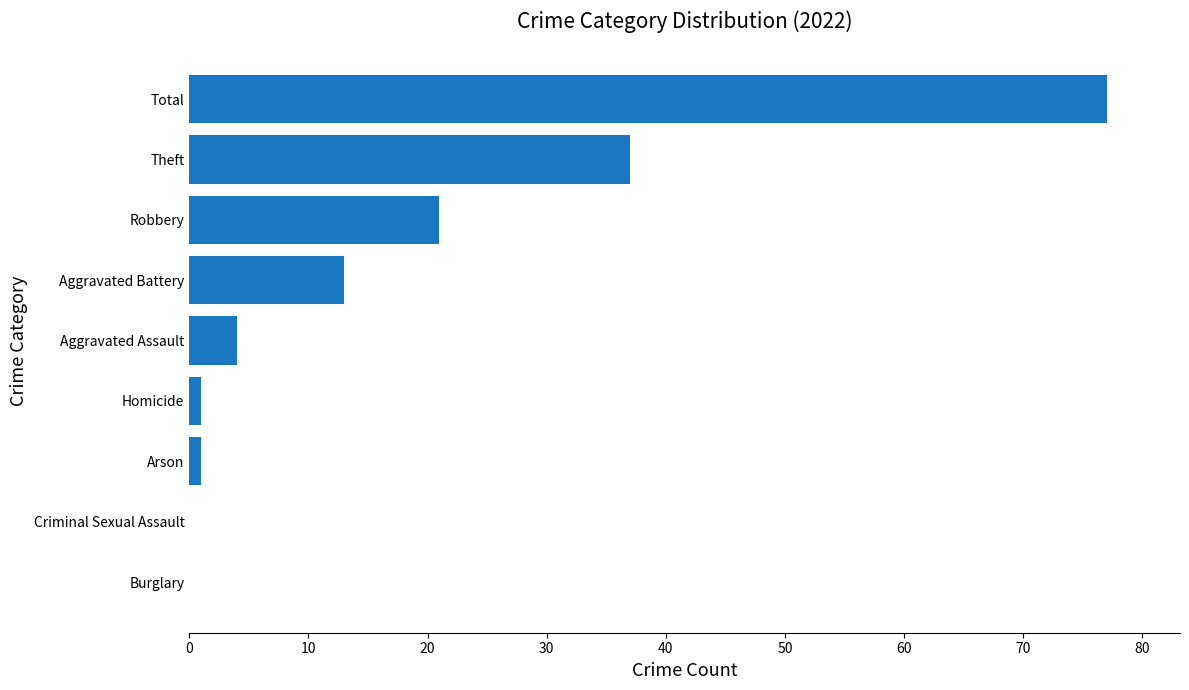

What value does the data have at Robbery?

21